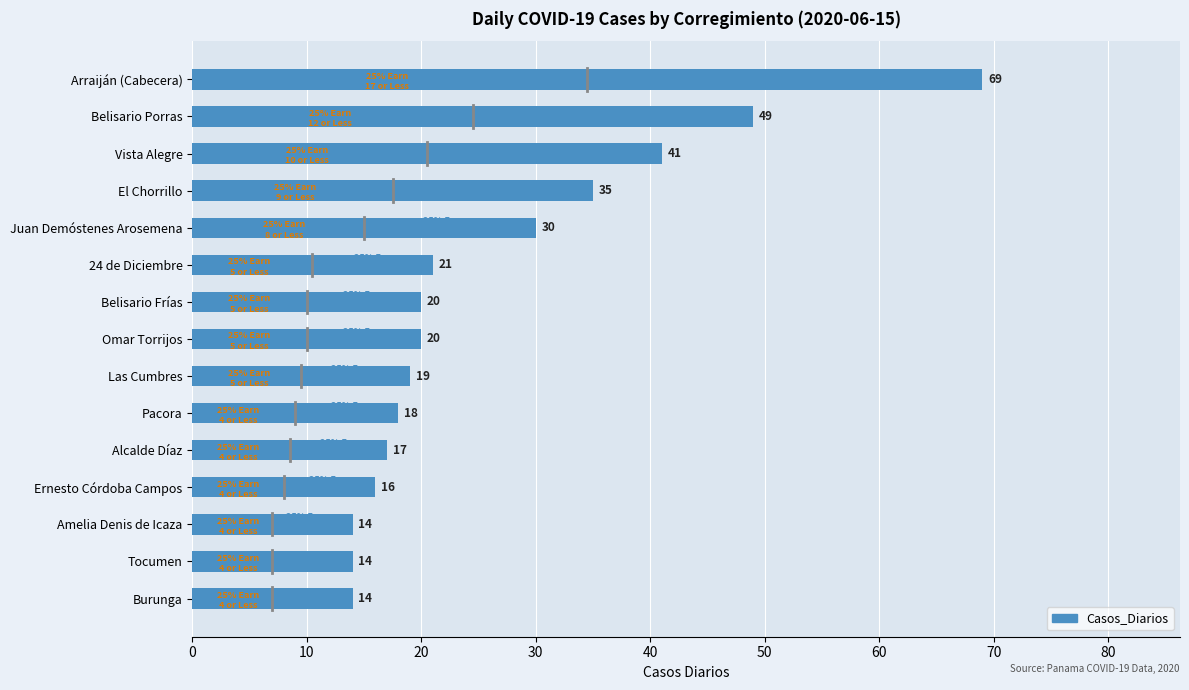

What is the difference between the maximum and minimum values?

55